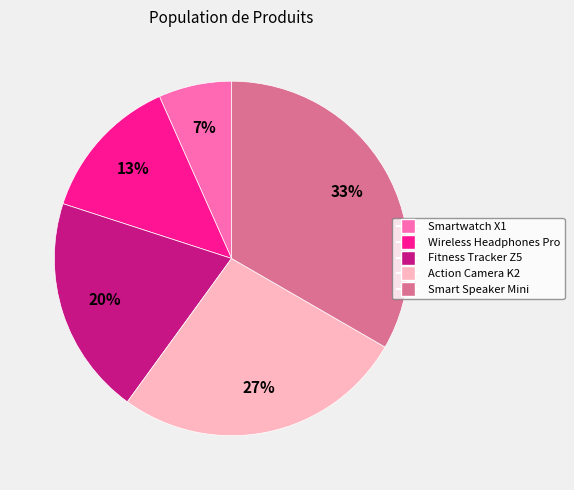

What is the largest slice in the pie chart?

Smart Speaker Mini